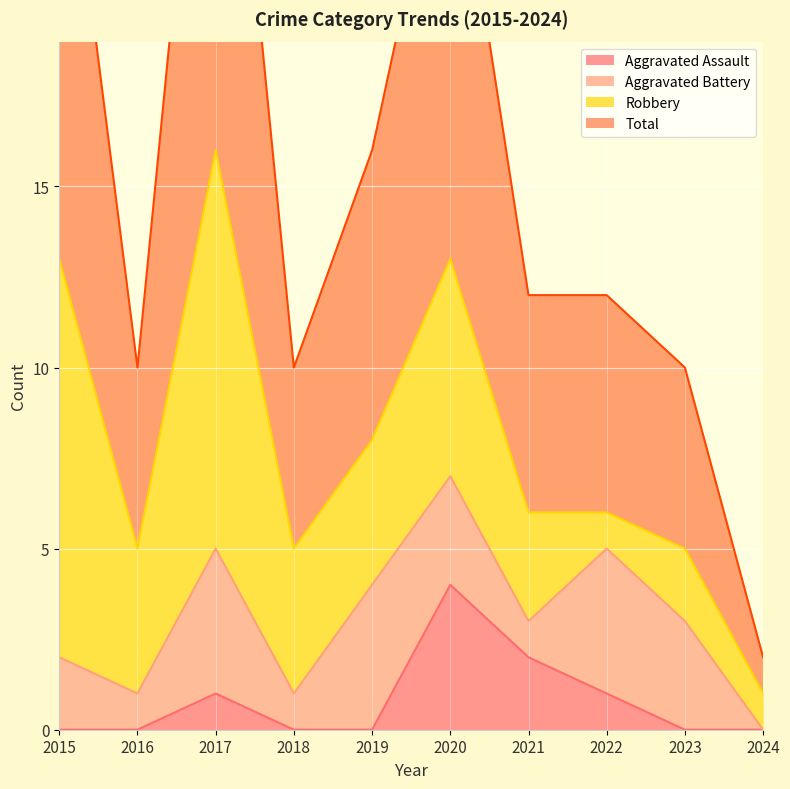

Which has a higher value, 2015 or 2016?

2015